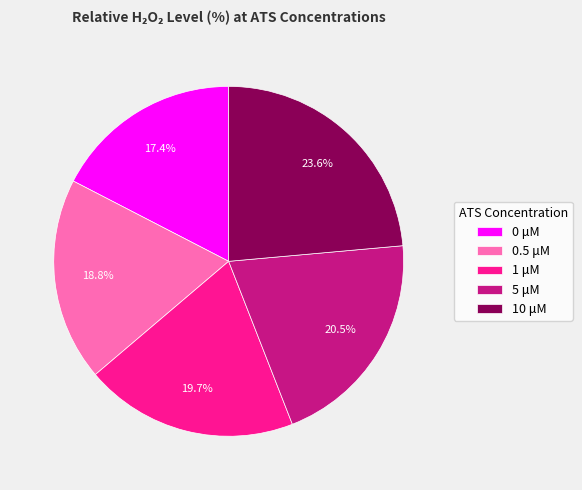

How many segments does this pie chart have?

5